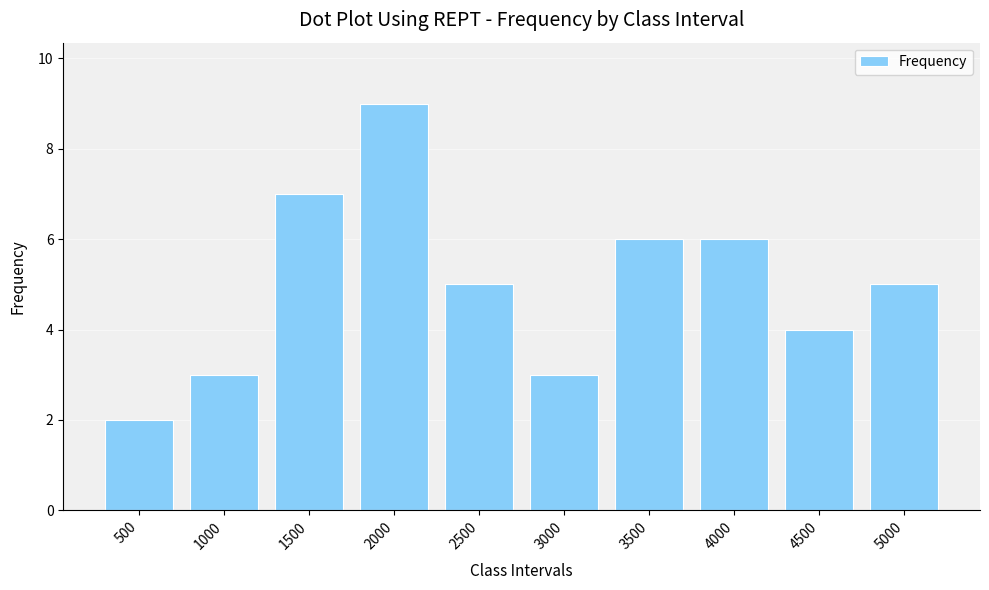

What is the difference between the second highest and minimum values?

5